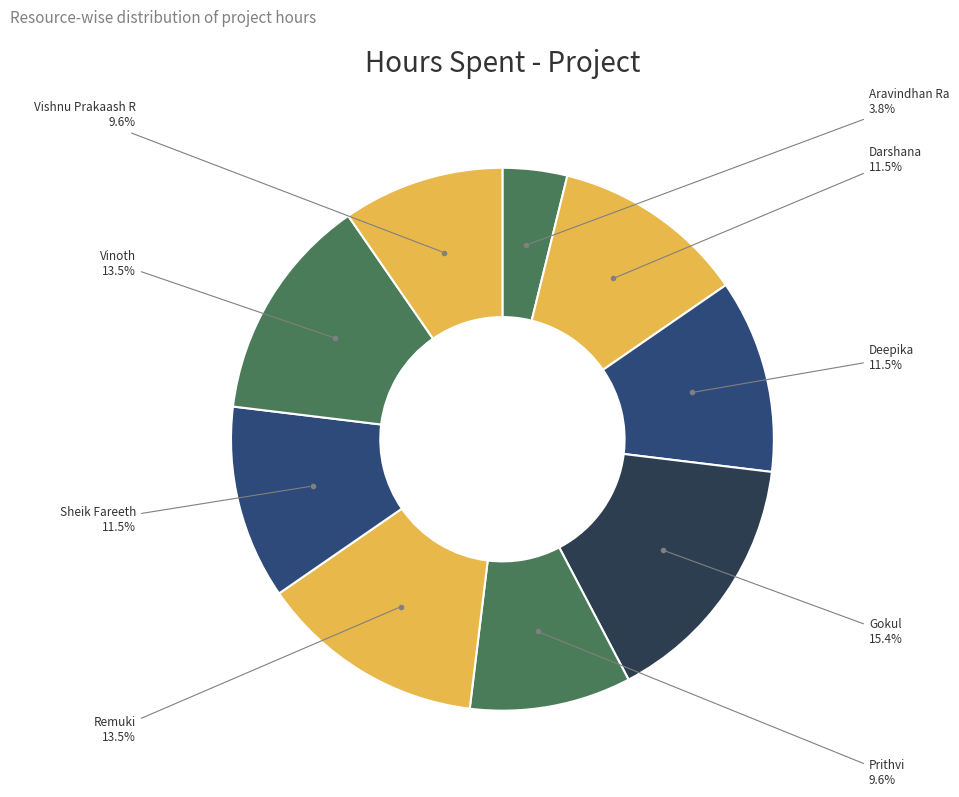

How many slices are in this pie chart?

9